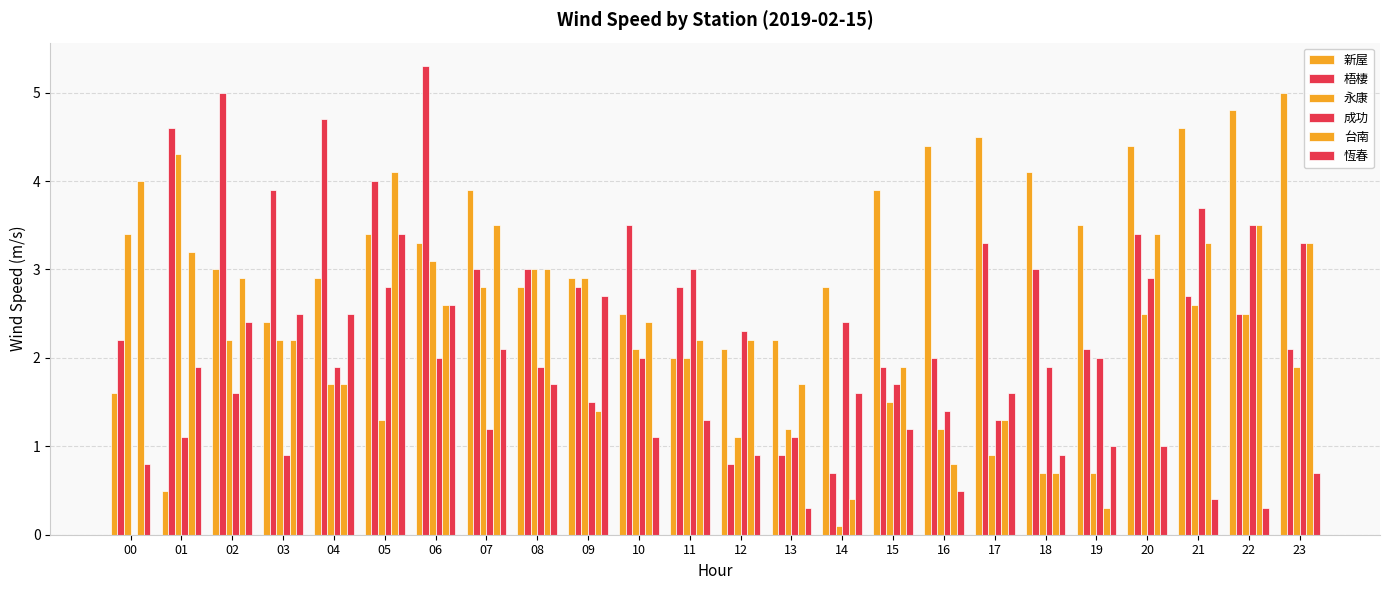

What is the total value across all series at 08?

15.4